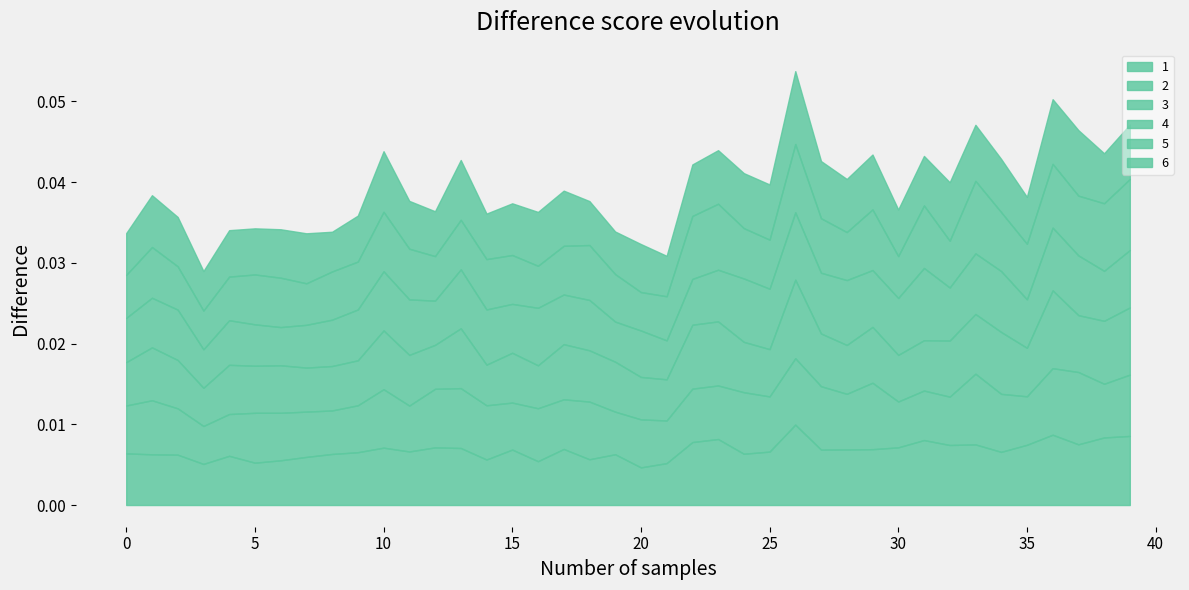

How many interior local peaks does the 2 series have?

13